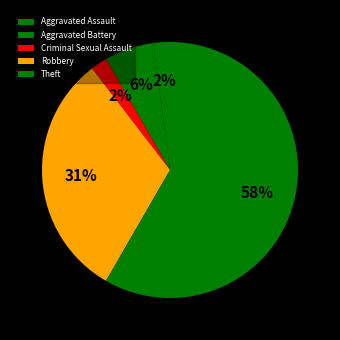

Approximately how many times larger is the value at Robbery compared to Aggravated Battery?

5.0